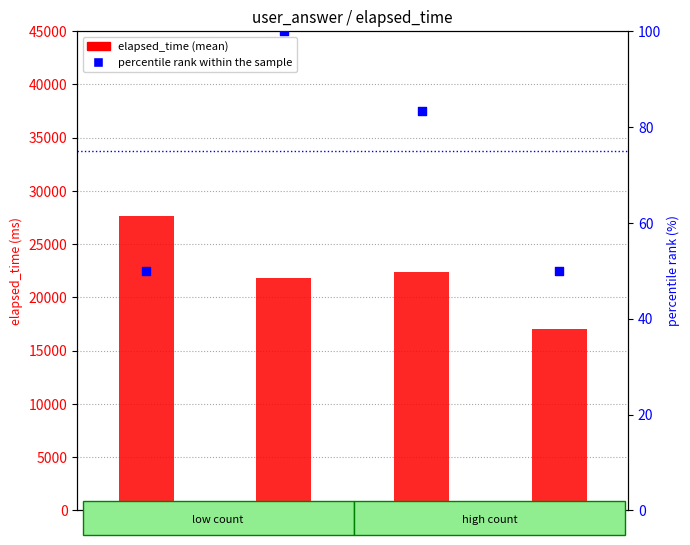

Which series has the largest total across all categories?

elapsed_time (mean)